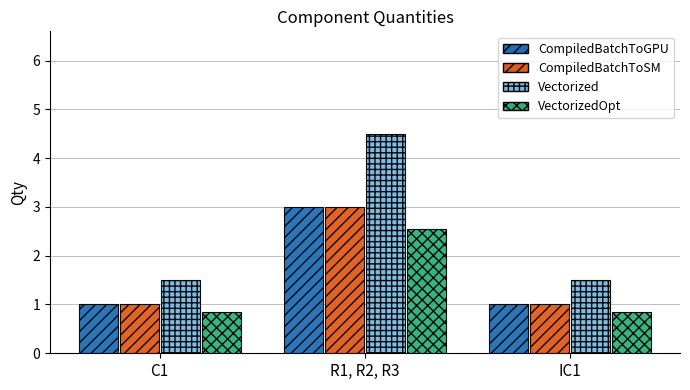

What is the sum of the CompiledBatchToGPU values at R1, R2, R3 and IC1?

4.0